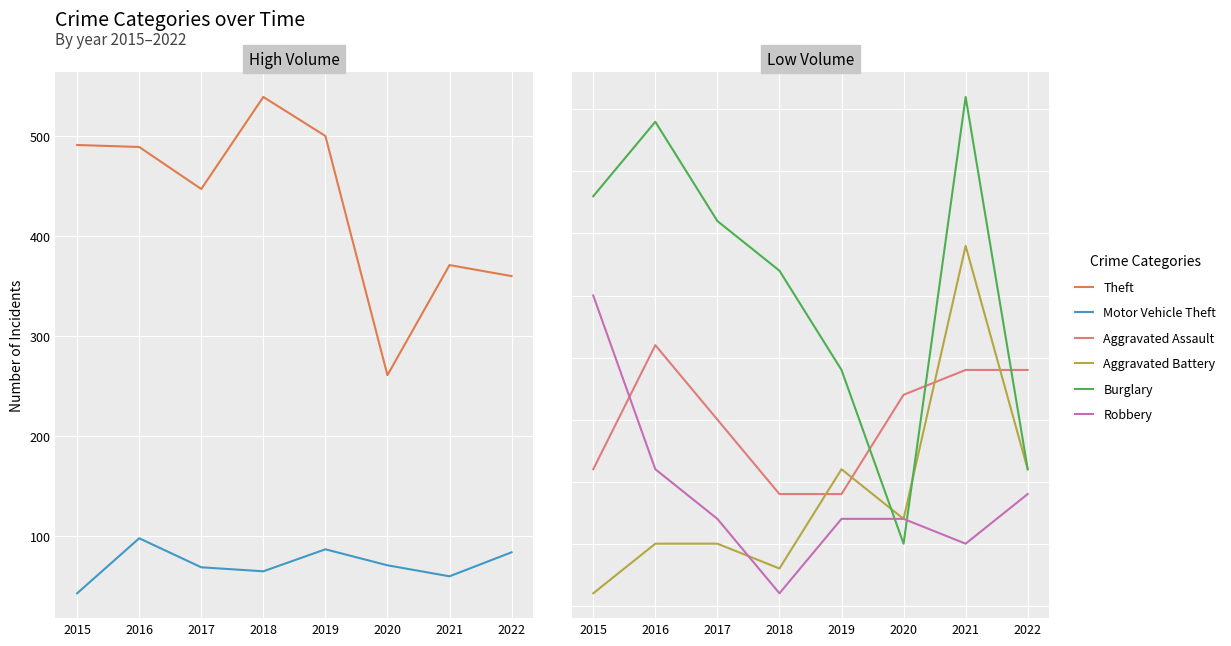

What is the value of the Theft point at the 2nd from the left?

489